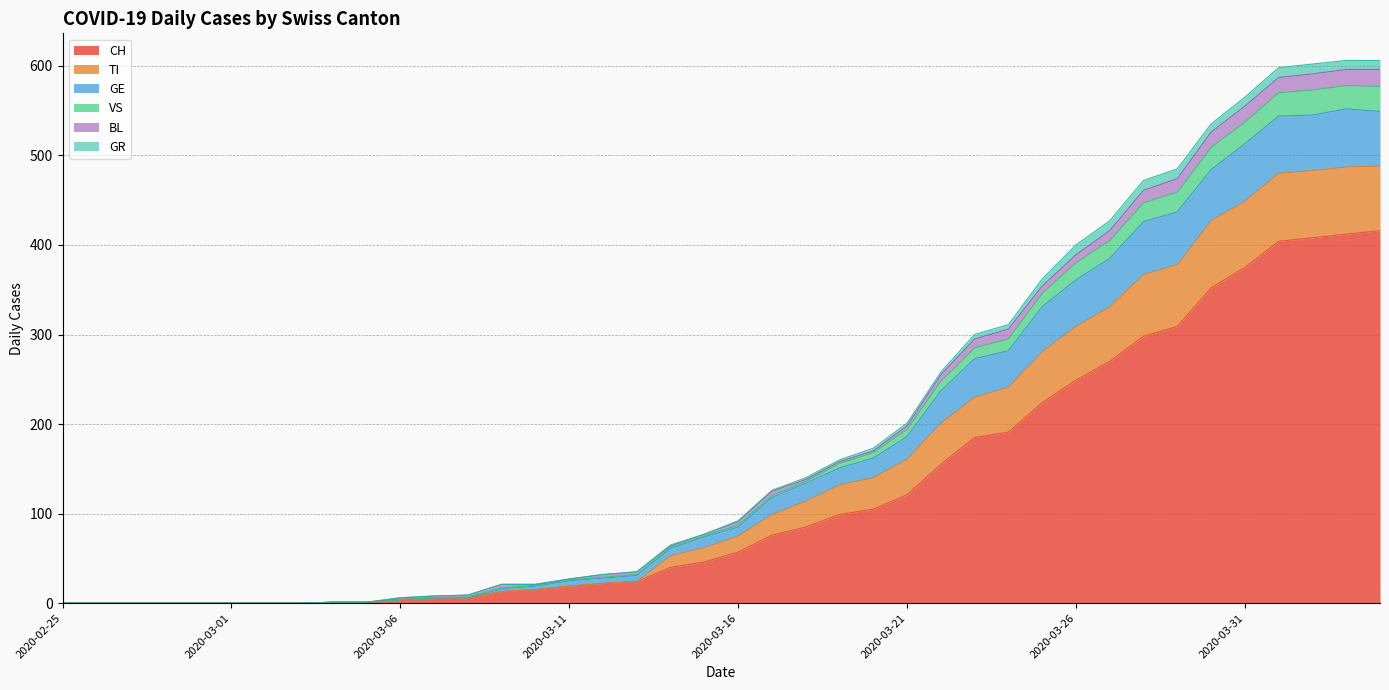

Read the GE value at 2020-03-07, to the nearest 10.

10